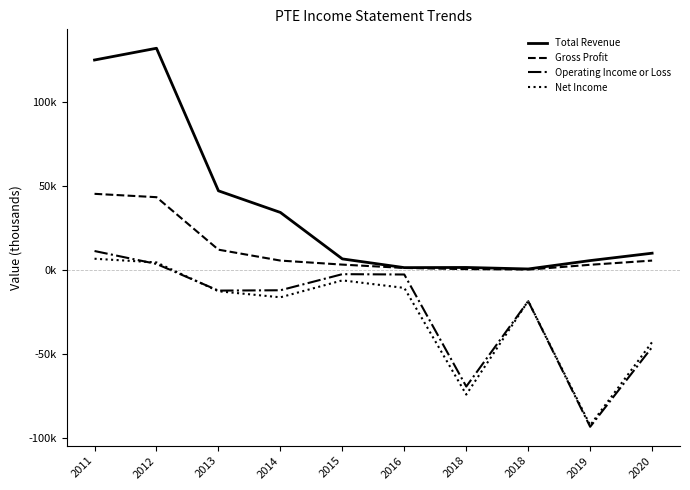

What are all the series names shown in the legend?

Total Revenue, Gross Profit, Operating Income or Loss, Net Income